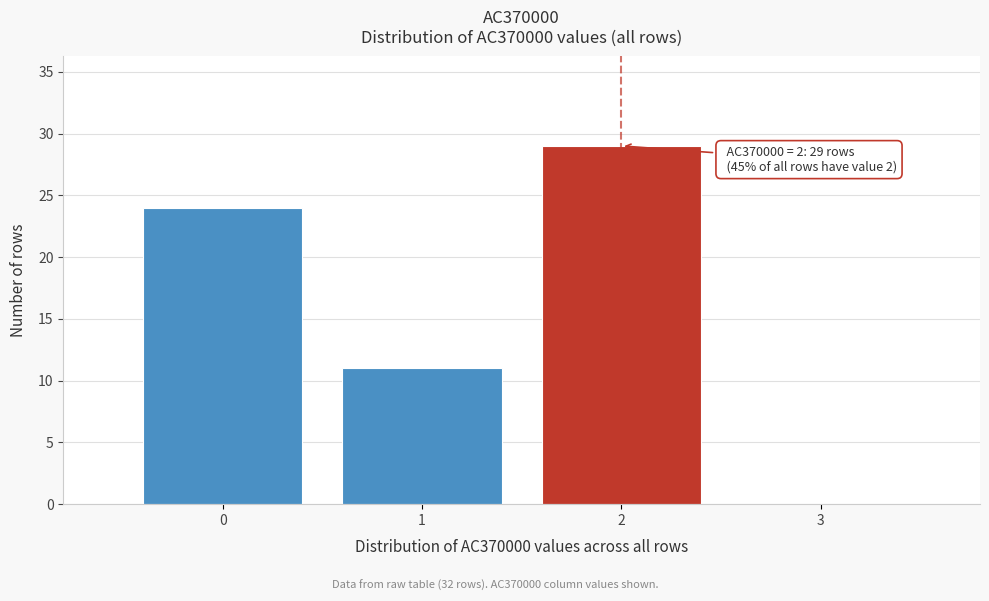

Which range on the x-axis has the tallest bar?

1.5 to 2.5